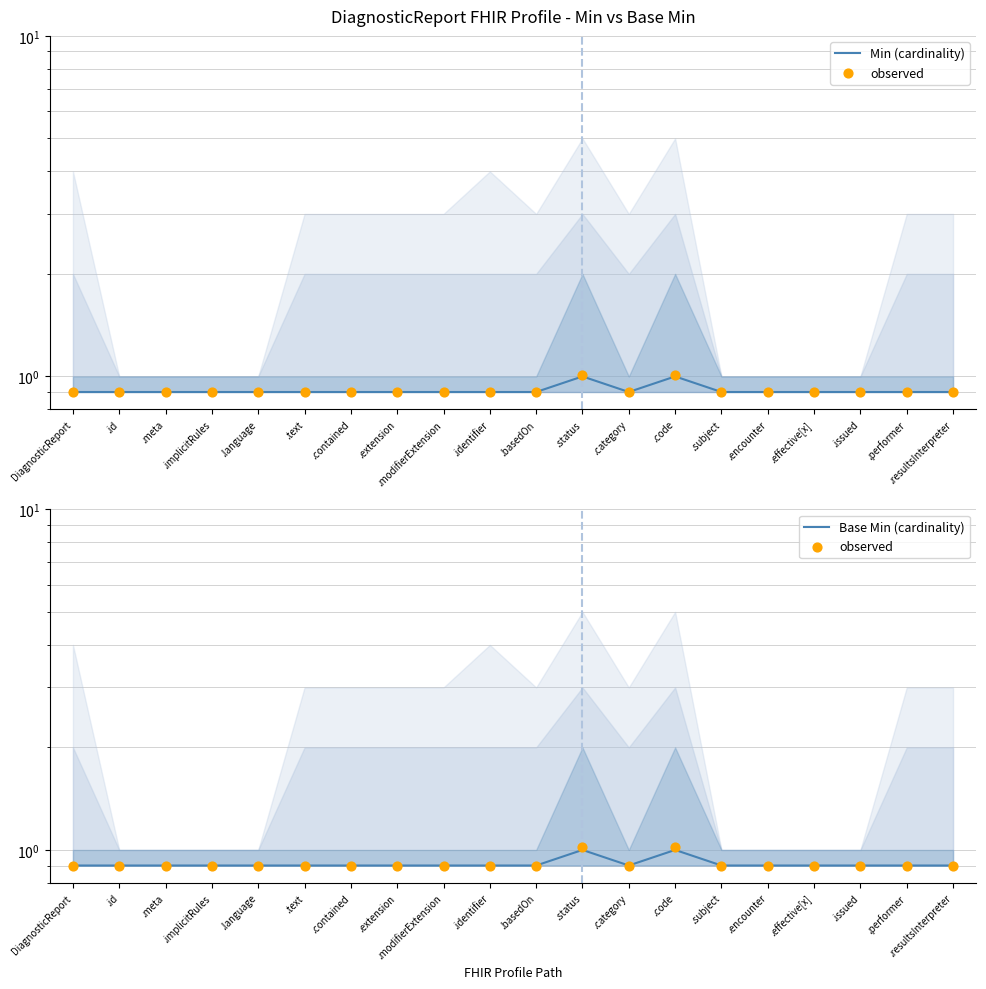

What are all the series names shown in the legend?

Min (cardinality), observed, Base Min (cardinality)